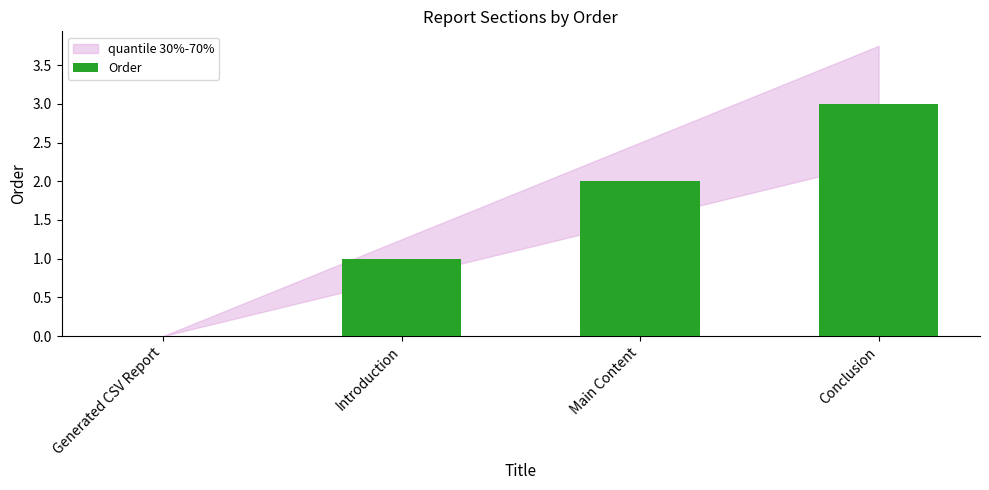

How many positive values are there?

3